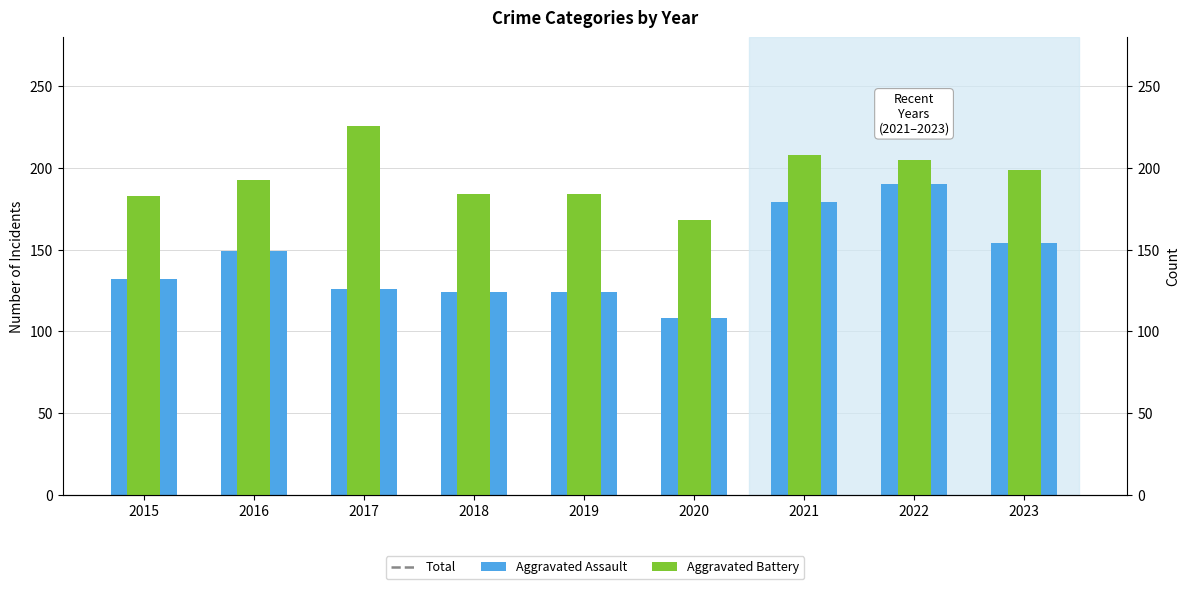

Rank the categories by Aggravated Assault value from highest to lowest.

2022, 2021, 2023, 2016, 2015, 2017, 2018, 2019, 2020